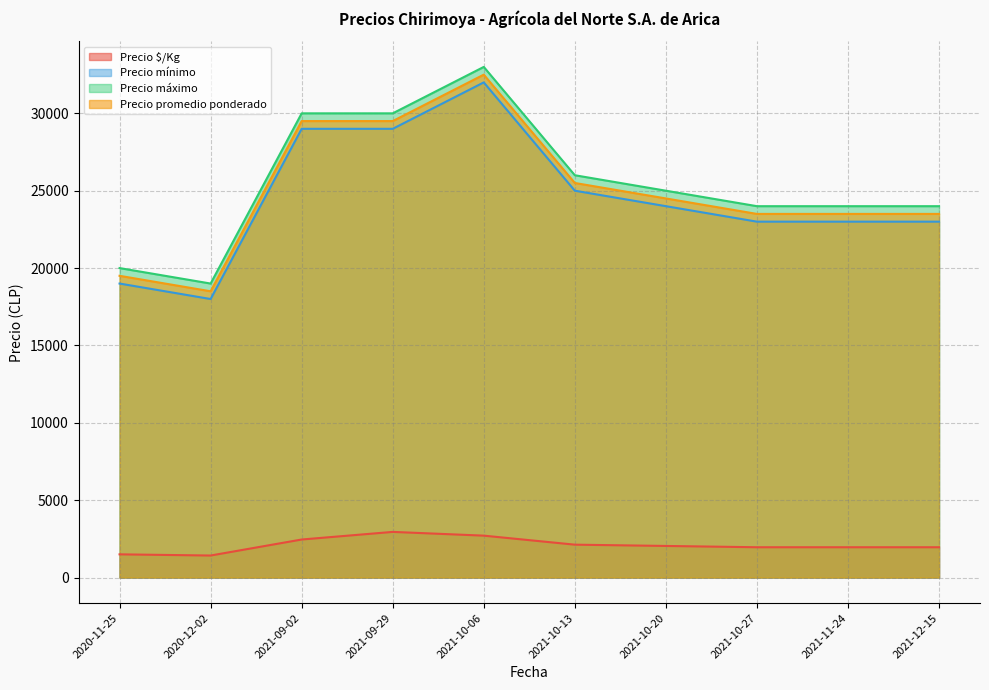

The value of Precio $/Kg at 2020-11-25 is 2600. True or false?

False